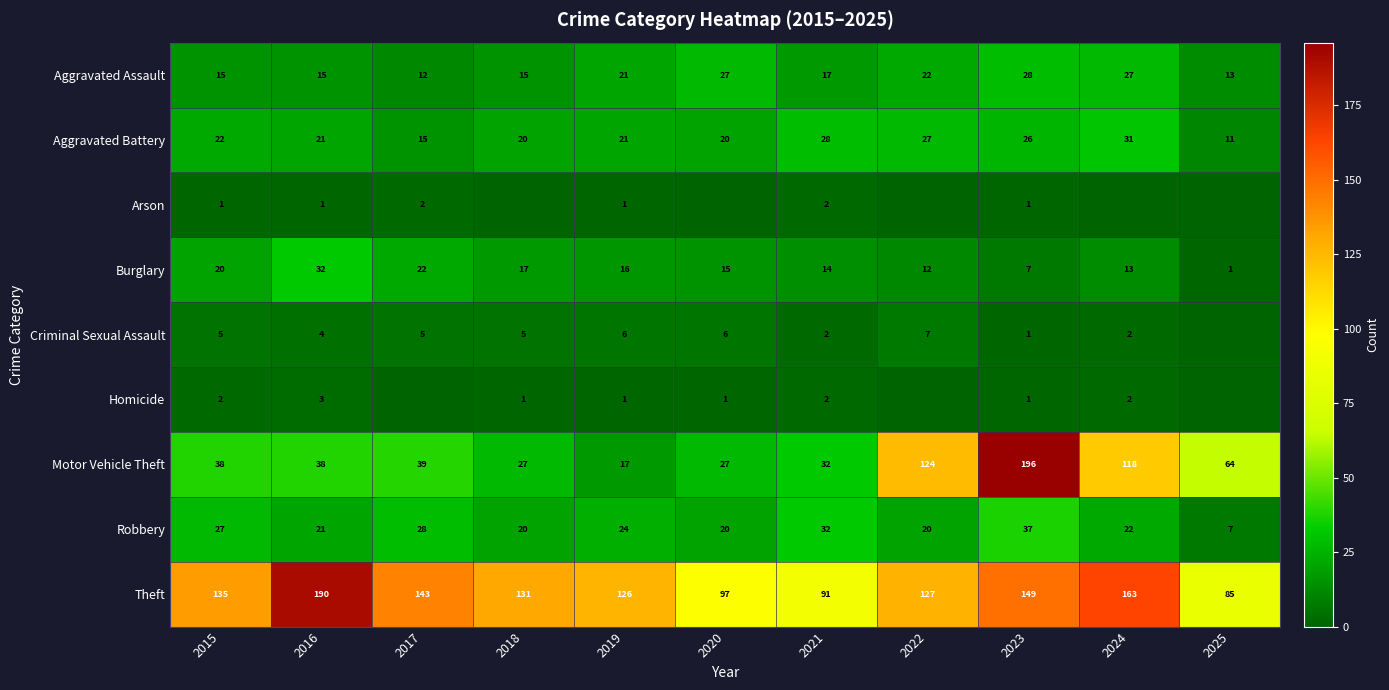

Is the value of Burglary at 2019 greater than the value of Criminal Sexual Assault at 2021?

Yes